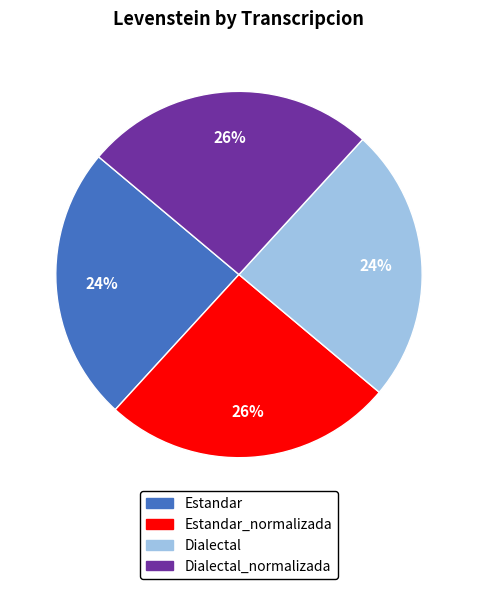

Is there any slice that represents more than half of the pie?

No